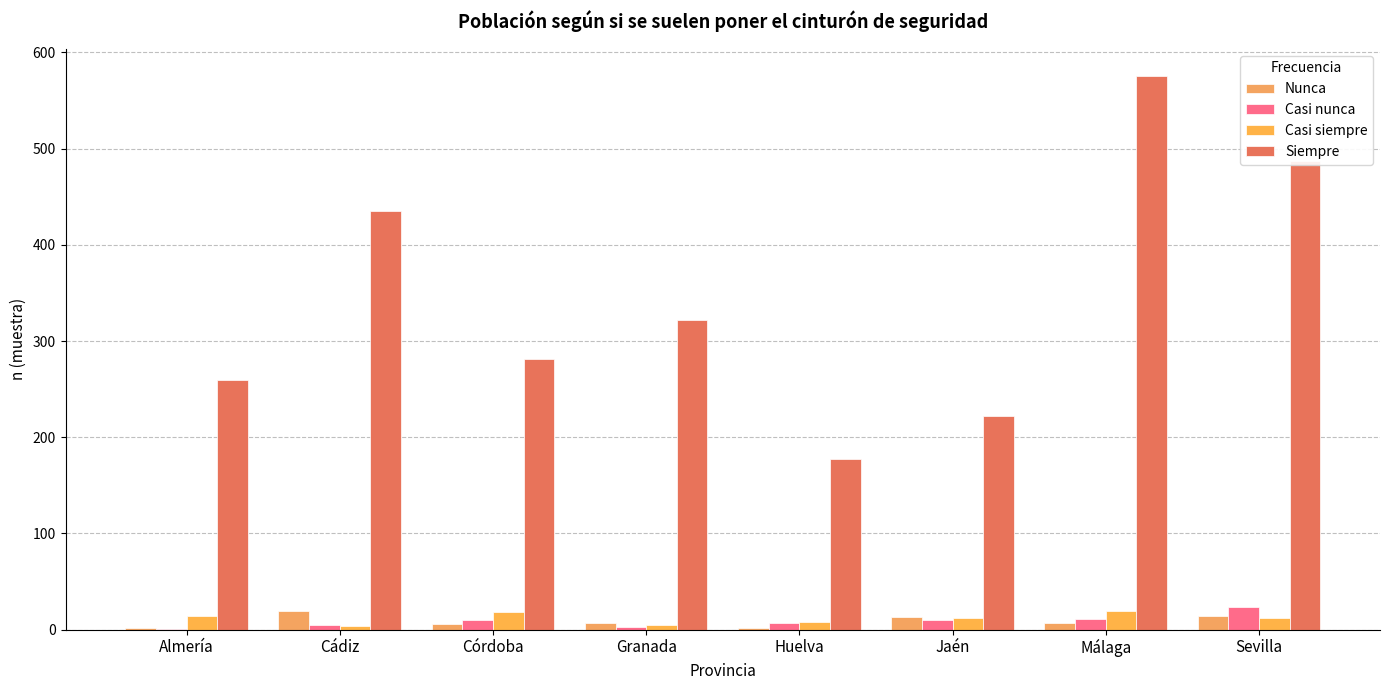

How many groups of bars are there?

8